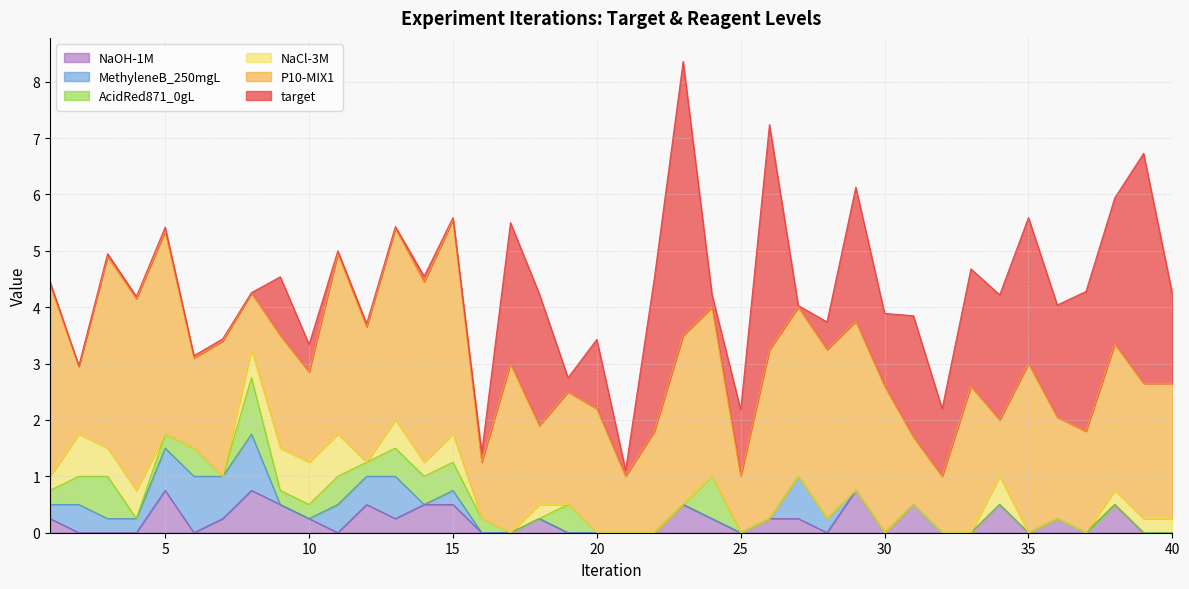

Reading right to left, list all the values displayed in this chart.

target: 1.6	4.1	2.6	2.5	2.0	2.6	2.2	2.1	1.2	2.1	1.3	2.4	0.5	0.0	4.0	1.2	0.2	4.9	2.7	0.1	1.2	0.2	2.3	2.5	0.2	0.0	0.1	0.0	0.1	0.1	0.5	1.0	0.0	0.0	0.0	0.1	0.0	0.1	0.0	0.1
P10-MIX1: 2.4	2.4	2.6	1.8	1.8	3.0	1.0	2.6	1.0	1.2	2.6	3.0	3.0	3.0	3.0	1.0	3.0	3.0	1.8	1.0	2.2	2.0	1.4	3.0	1.0	3.8	3.2	3.4	2.4	3.2	1.6	2.0	1.0	2.4	1.6	3.6	3.4	3.4	1.2	3.4
NaCl-3M: 0.2	0.2	0.2	0.0	0.0	0.0	0.5	0.0	0.0	0.0	0.0	0.0	0.0	0.0	0.0	0.0	0.0	0.0	0.0	0.0	0.0	0.0	0.2	0.0	0.0	0.5	0.2	0.5	0.0	0.8	0.8	0.8	0.5	0.0	0.0	0.0	0.5	0.5	0.8	0.2
AcidRed871_0gL: 0.0	0.0	0.0	0.0	0.0	0.0	0.0	0.0	0.0	0.0	0.0	0.0	0.0	0.0	0.0	0.0	0.8	0.0	0.0	0.0	0.0	0.5	0.0	0.0	0.2	0.5	0.5	0.5	0.2	0.5	0.2	0.2	1.0	0.0	0.5	0.2	0.0	0.8	0.5	0.2
MethyleneB_250mgL: 0.0	0.0	0.0	0.0	0.0	0.0	0.0	0.0	0.0	0.0	0.0	0.0	0.2	0.8	0.0	0.0	0.0	0.0	0.0	0.0	0.0	0.0	0.0	0.0	0.0	0.2	0.0	0.8	0.5	0.5	0.0	0.0	1.0	0.8	1.0	0.8	0.2	0.2	0.5	0.2
NaOH-1M: 0.0	0.0	0.5	0.0	0.2	0.0	0.5	0.0	0.0	0.5	0.0	0.8	0.0	0.2	0.2	0.0	0.2	0.5	0.0	0.0	0.0	0.0	0.2	0.0	0.0	0.5	0.5	0.2	0.5	0.0	0.2	0.5	0.8	0.2	0.0	0.8	0.0	0.0	0.0	0.2